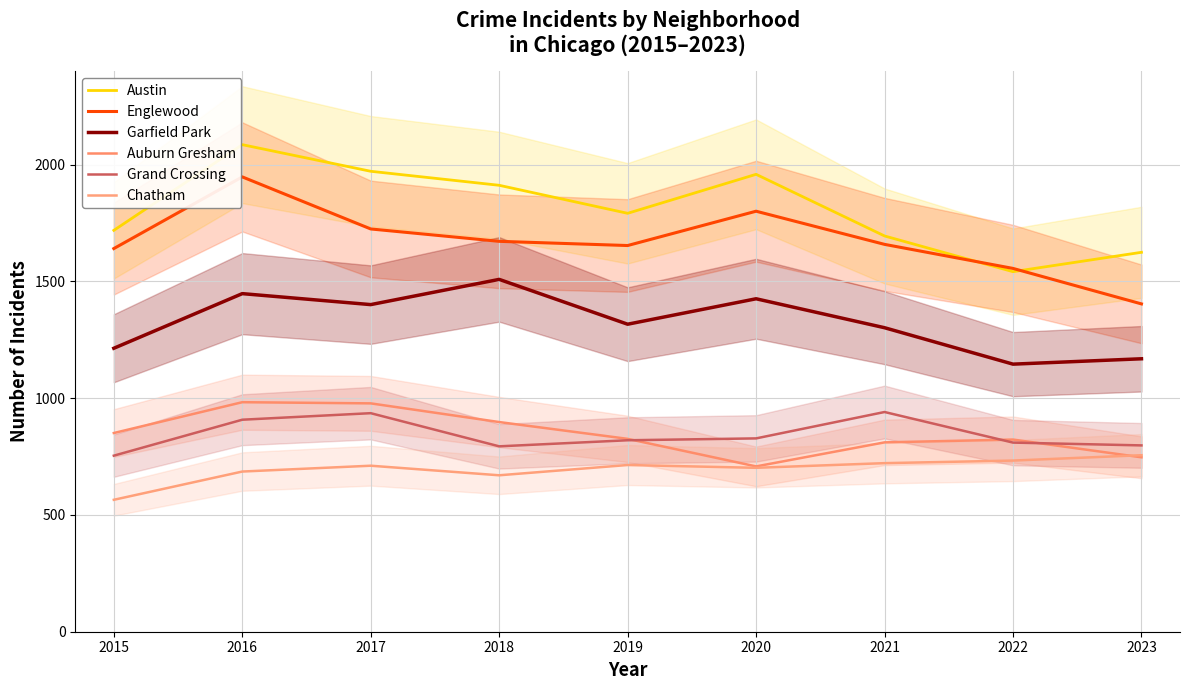

What is the greatest value displayed?

2086